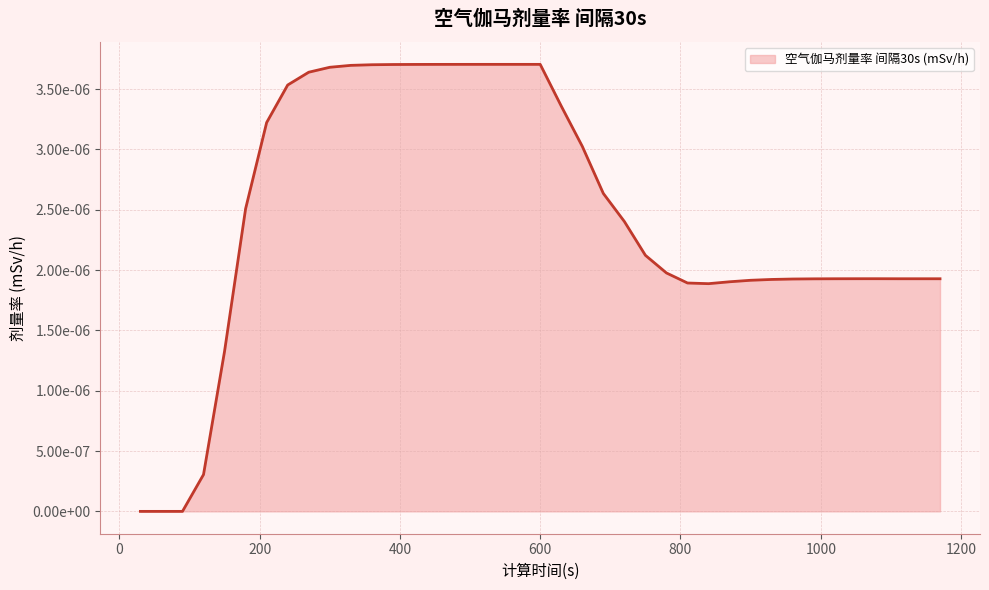

Is this an area chart (filled region under the line)?

Yes